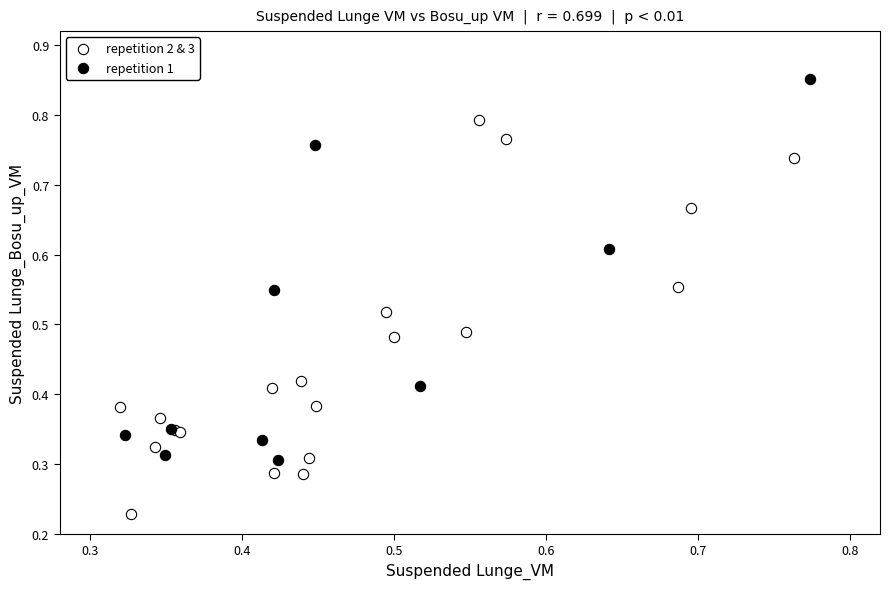

Which series reaches the minimum Y coordinate?

repetition 2 & 3